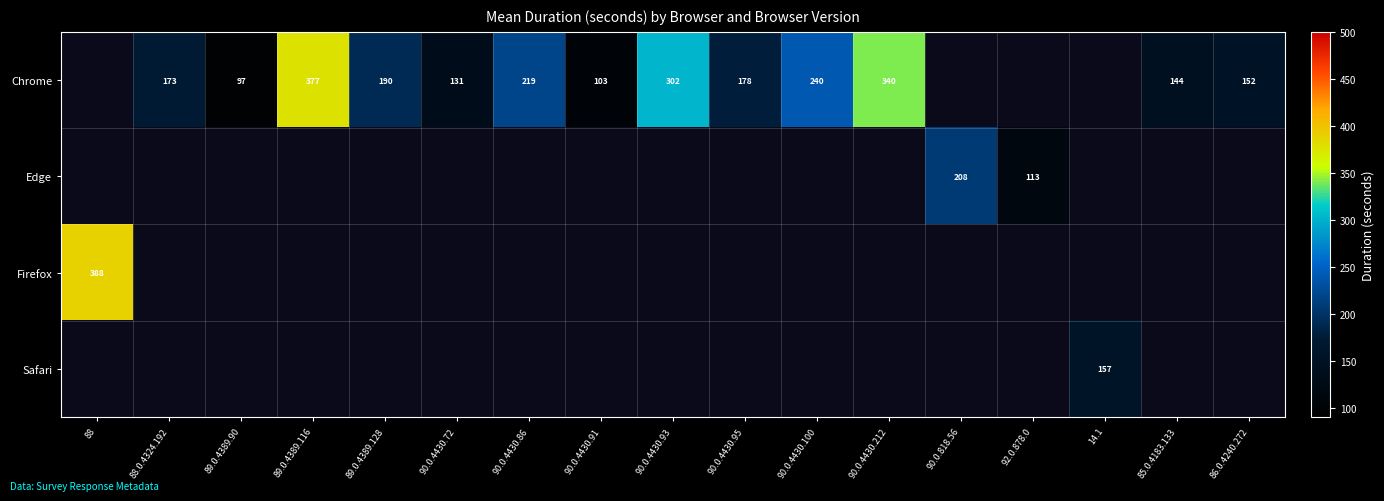

What is the maximum value shown in the chart?

388.0